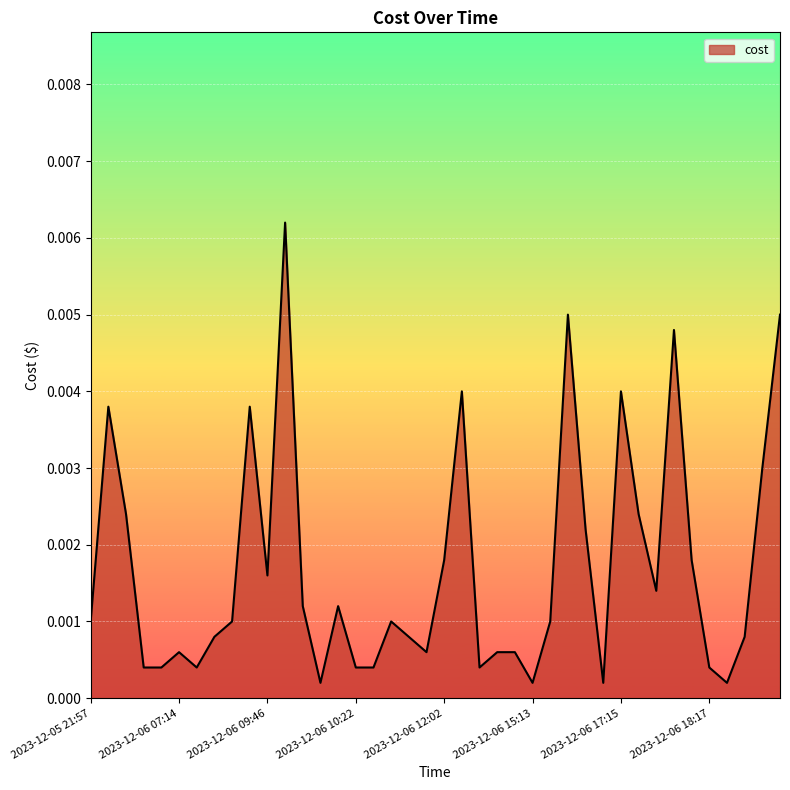

How many lines are shown in the chart?

1